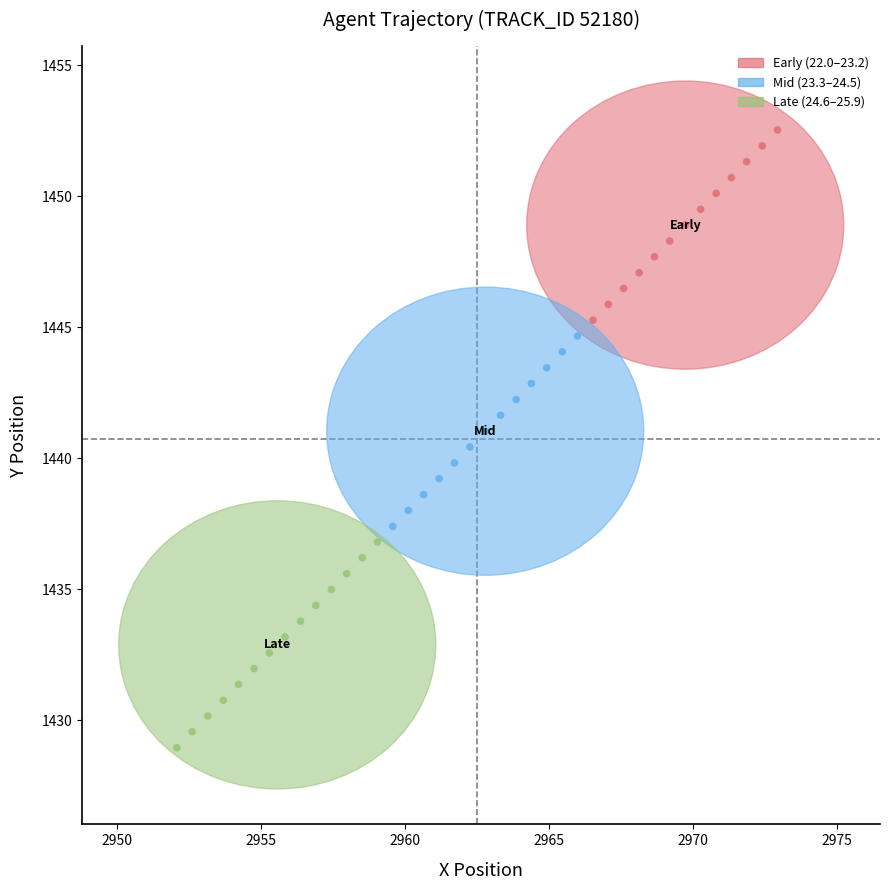

Which series reaches the maximum Y coordinate?

Early (22.0–23.2)